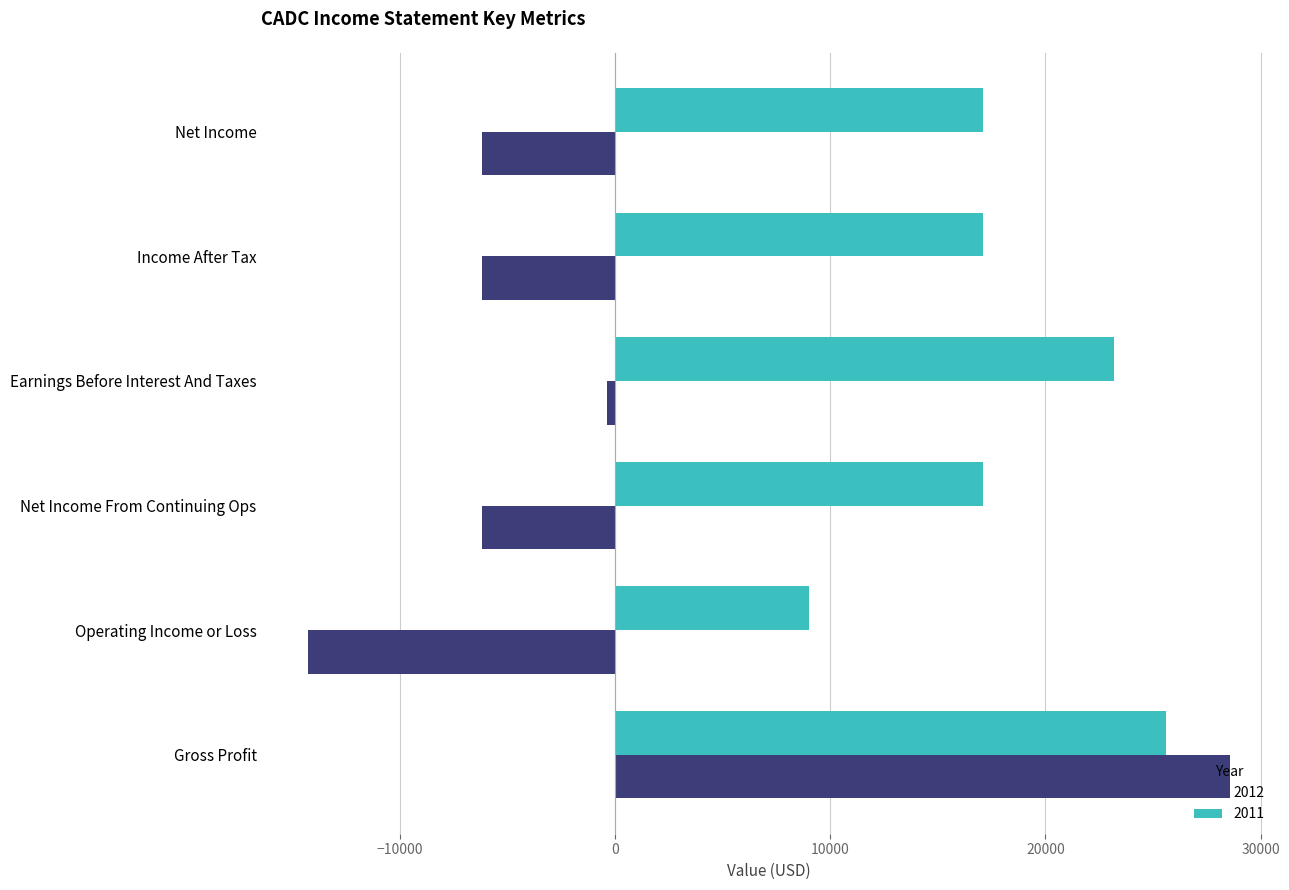

What is the sum of all 2011 values?

109100